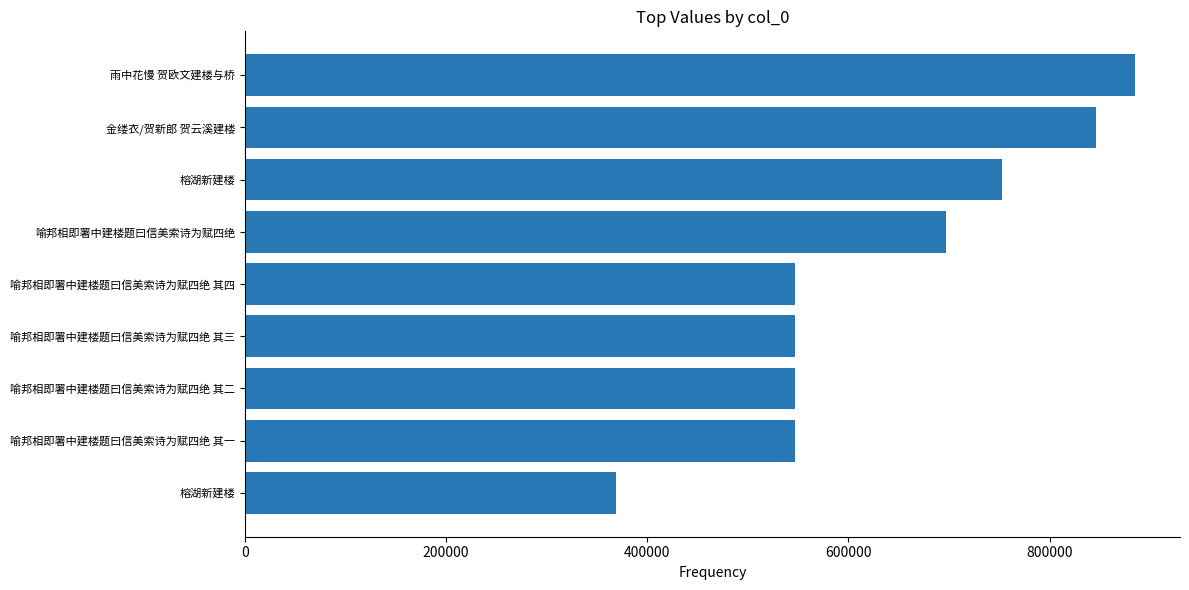

How many distinct data groups are displayed?

1